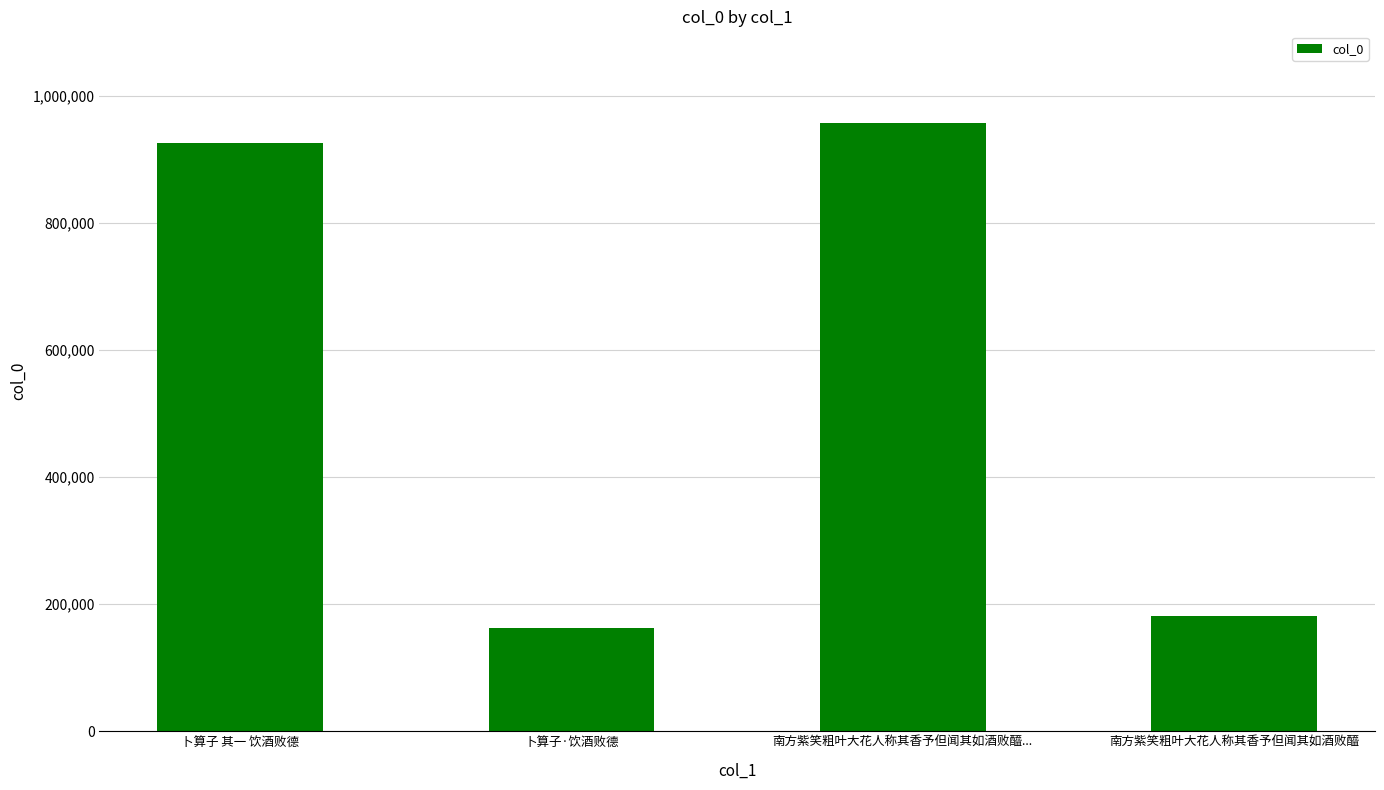

How many distinct data groups are displayed?

1